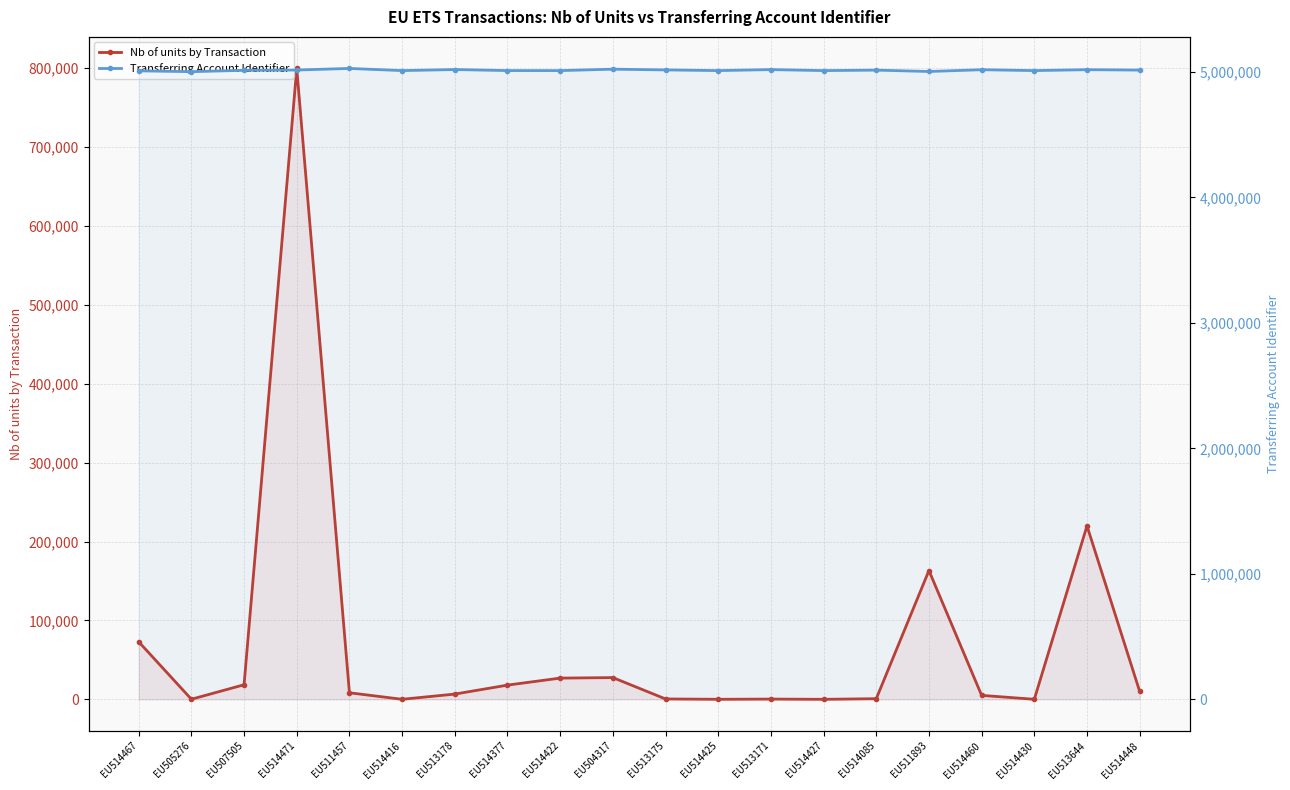

What is the difference between the Transferring Account Identifier values at EU514377 and EU514085?

3626